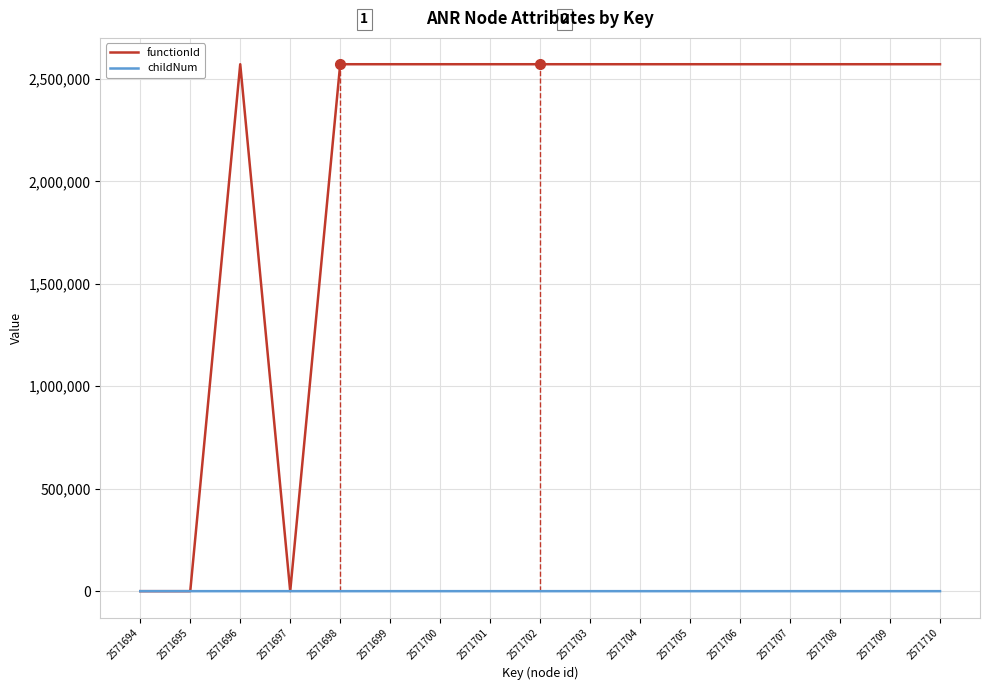

Reading left to right, list all the values displayed in this chart.

functionId: 2571694=0	2571695=0	2571696=2571695	2571697=0	2571698=2571695	2571699=2571695	2571700=2571695	2571701=2571695	2571702=2571695	2571703=2571695	2571704=2571695	2571705=2571695	2571706=2571695	2571707=2571695	2571708=2571695	2571709=2571695	2571710=2571695
childNum: 2571694=0	2571695=0	2571696=0	2571697=0	2571698=0	2571699=0	2571700=0	2571701=1	2571702=2	2571703=0	2571704=1	2571705=0	2571706=0	2571707=1	2571708=0	2571709=0	2571710=1